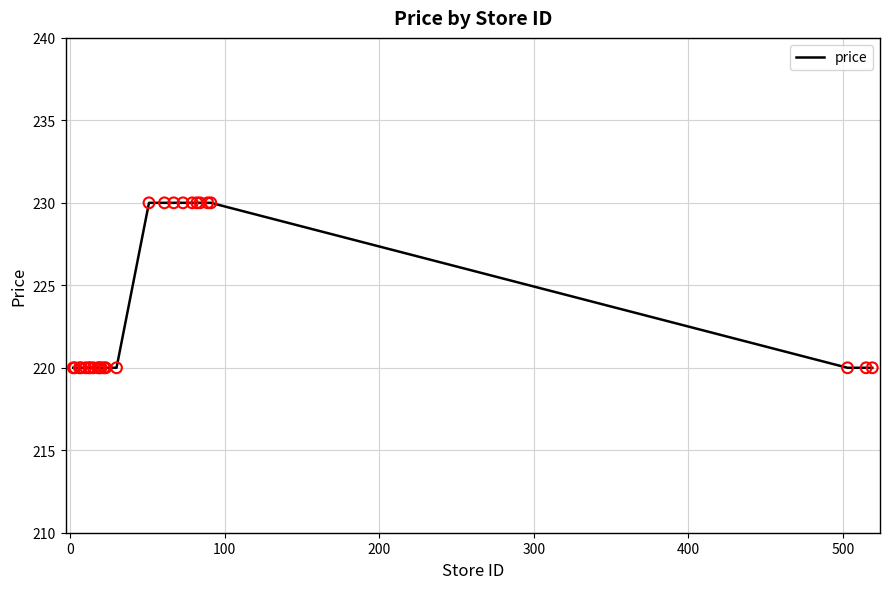

What is the minimum value shown in the chart?

220